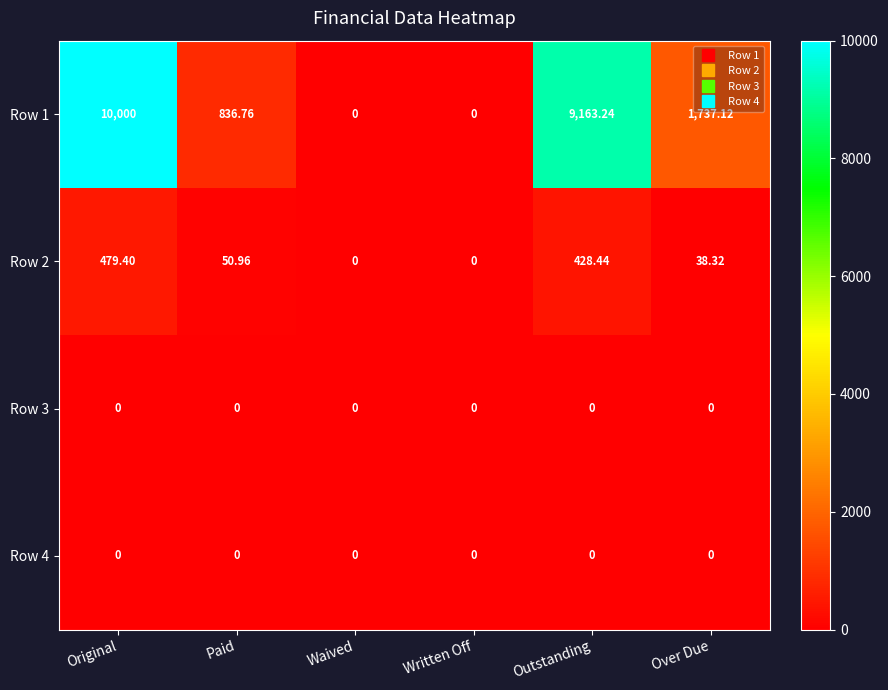

Which series has the largest range (max minus min)?

Row 1